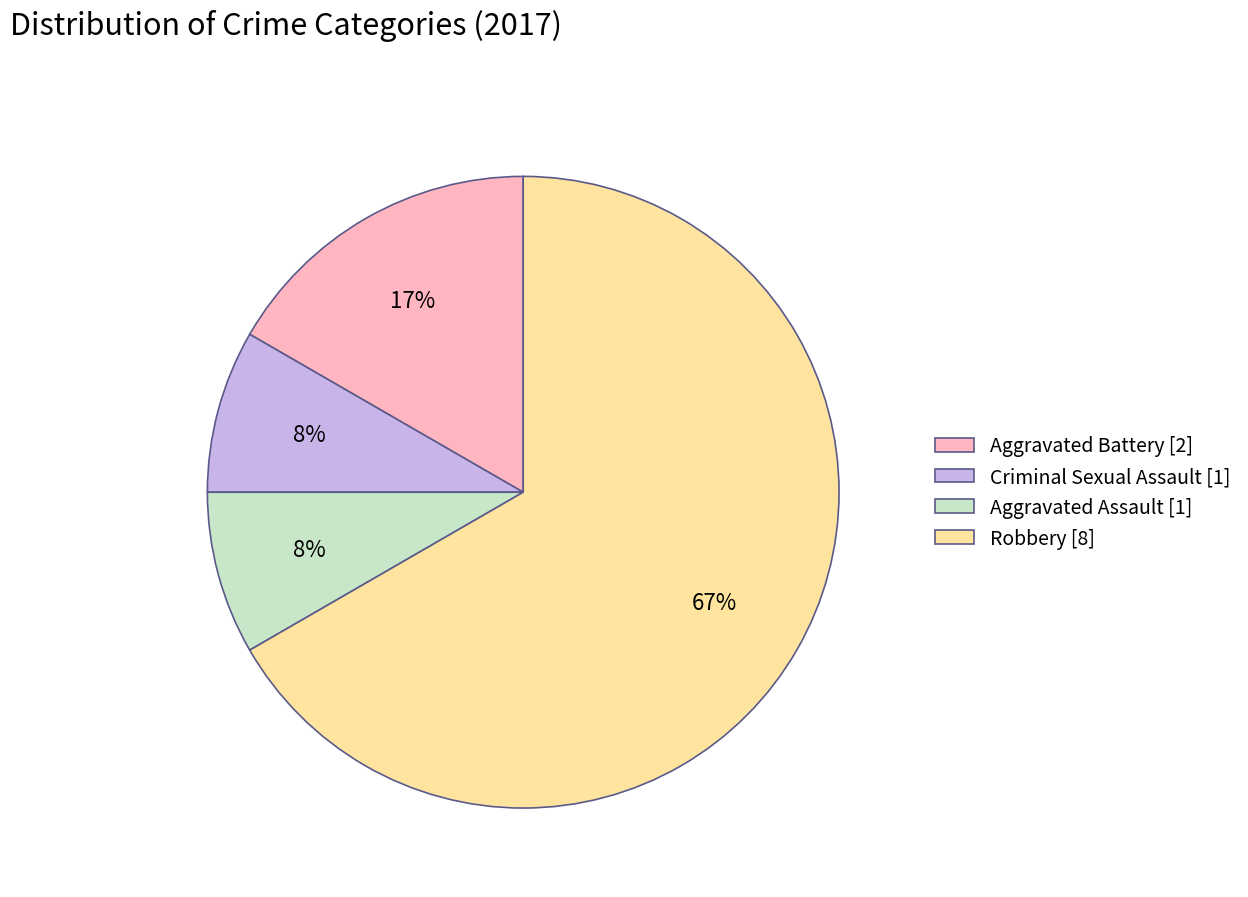

To the nearest percent, what portion does Aggravated Battery represent?

17%